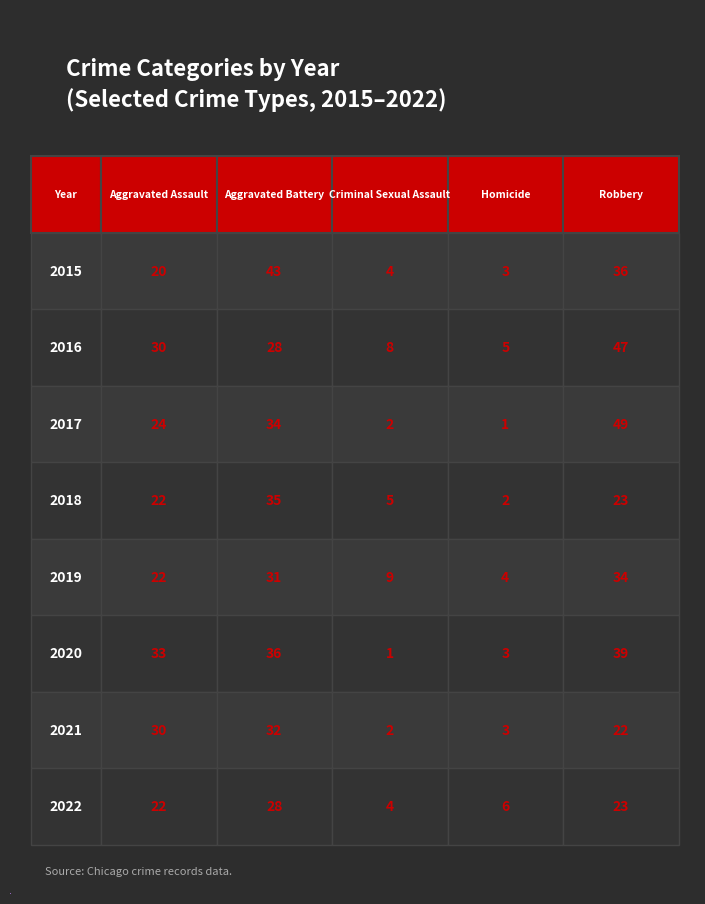

What position from the right is 6?

2